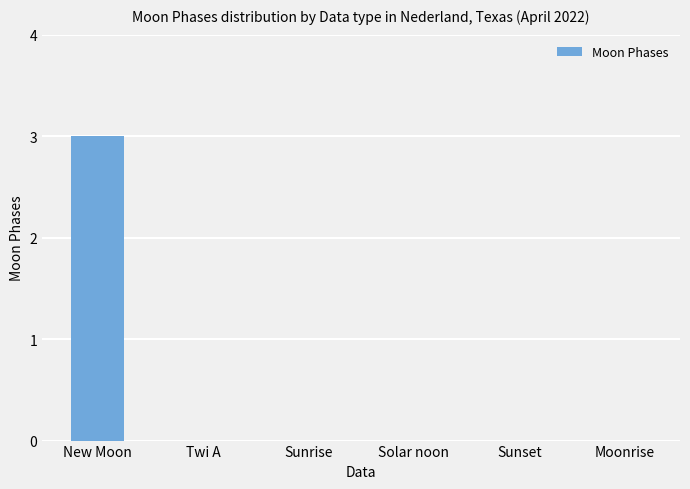

Which has a higher value, New Moon or Sunrise?

New Moon